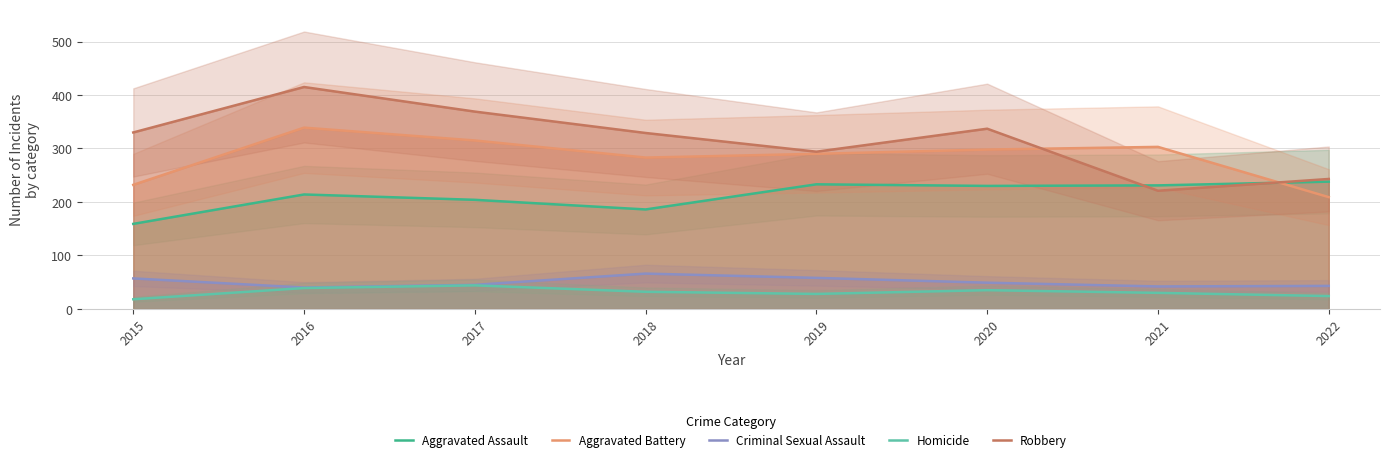

At 2016, list the series in order from largest to smallest.

Robbery, Aggravated Battery, Aggravated Assault, Criminal Sexual Assault, Homicide